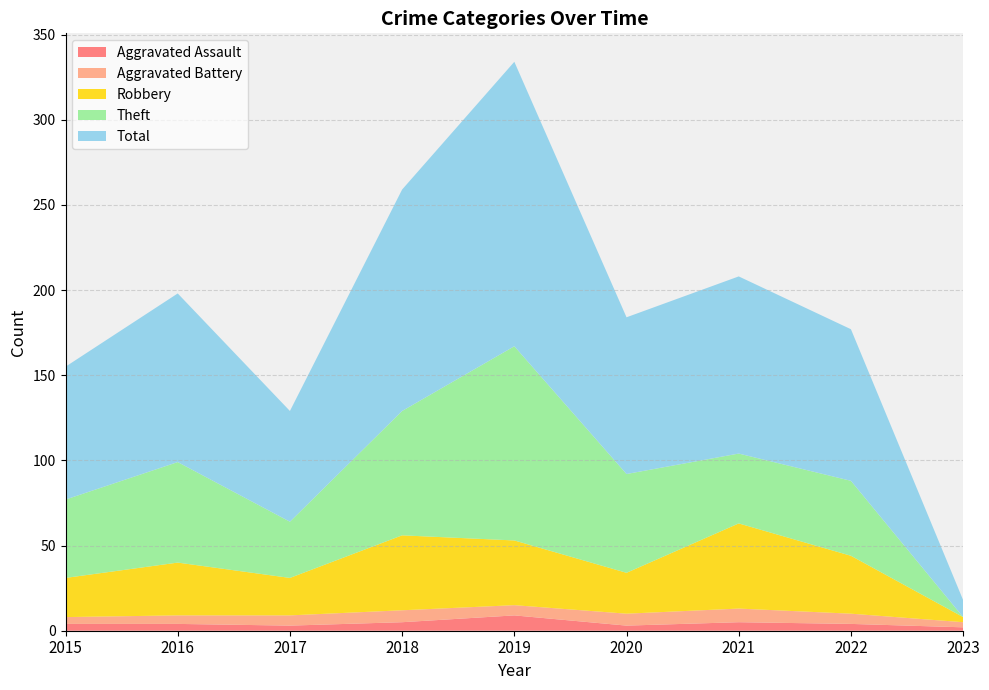

Reading left to right, transcribe all the data shown in this chart.

Aggravated Assault: 2015=4	2016=4	2017=3	2018=5	2019=9	2020=3	2021=5	2022=4	2023=2
Aggravated Battery: 2015=4	2016=5	2017=6	2018=7	2019=6	2020=7	2021=8	2022=6	2023=3
Robbery: 2015=23	2016=31	2017=22	2018=44	2019=38	2020=24	2021=50	2022=34	2023=3
Theft: 2015=46	2016=59	2017=33	2018=73	2019=114	2020=58	2021=41	2022=44	2023=0
Total: 2015=78	2016=99	2017=65	2018=130	2019=167	2020=92	2021=104	2022=89	2023=10